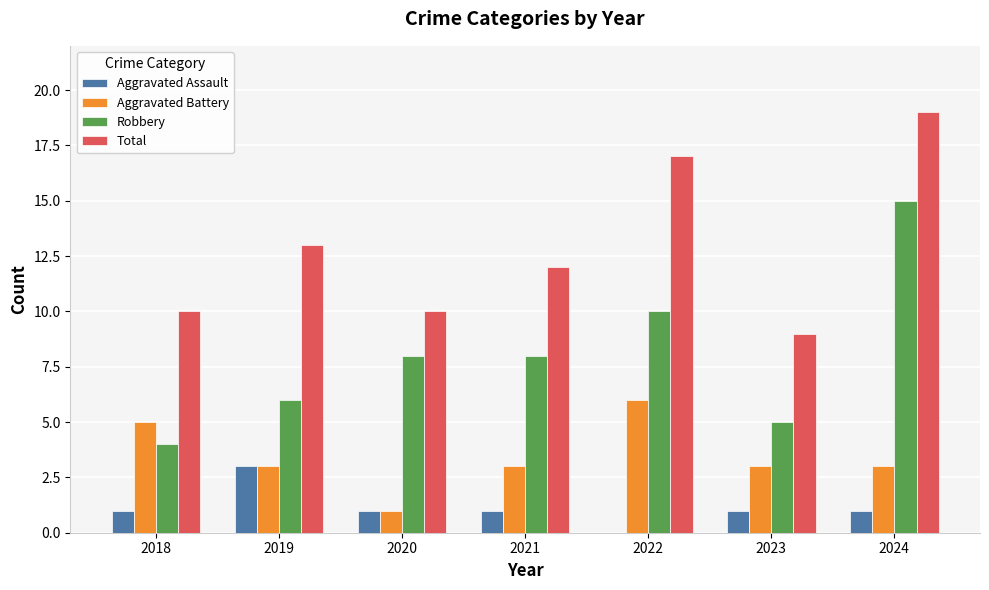

Reading right to left, extract all data points from this chart.

Aggravated Assault: 2024=1	2023=1	2022=0	2021=1	2020=1	2019=3	2018=1
Aggravated Battery: 2024=3	2023=3	2022=6	2021=3	2020=1	2019=3	2018=5
Robbery: 2024=15	2023=5	2022=10	2021=8	2020=8	2019=6	2018=4
Total: 2024=19	2023=9	2022=17	2021=12	2020=10	2019=13	2018=10